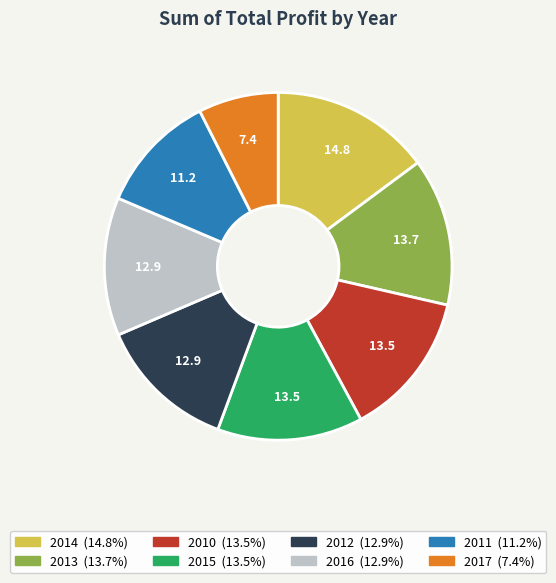

How many segments does this pie chart have?

8